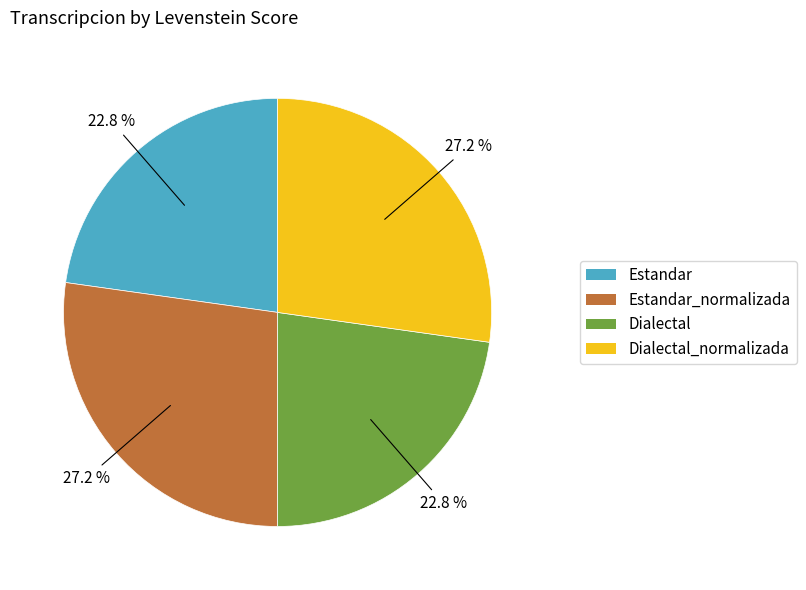

Count the number of slices in the pie.

4